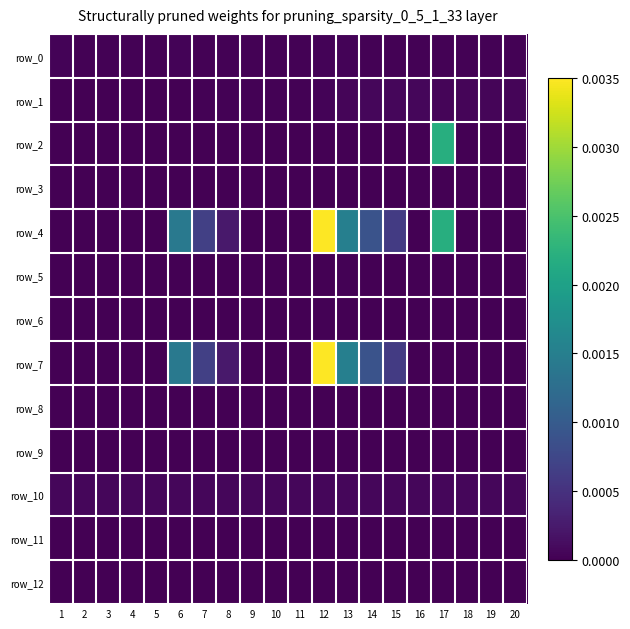

How many values in row_4 are above zero?

8